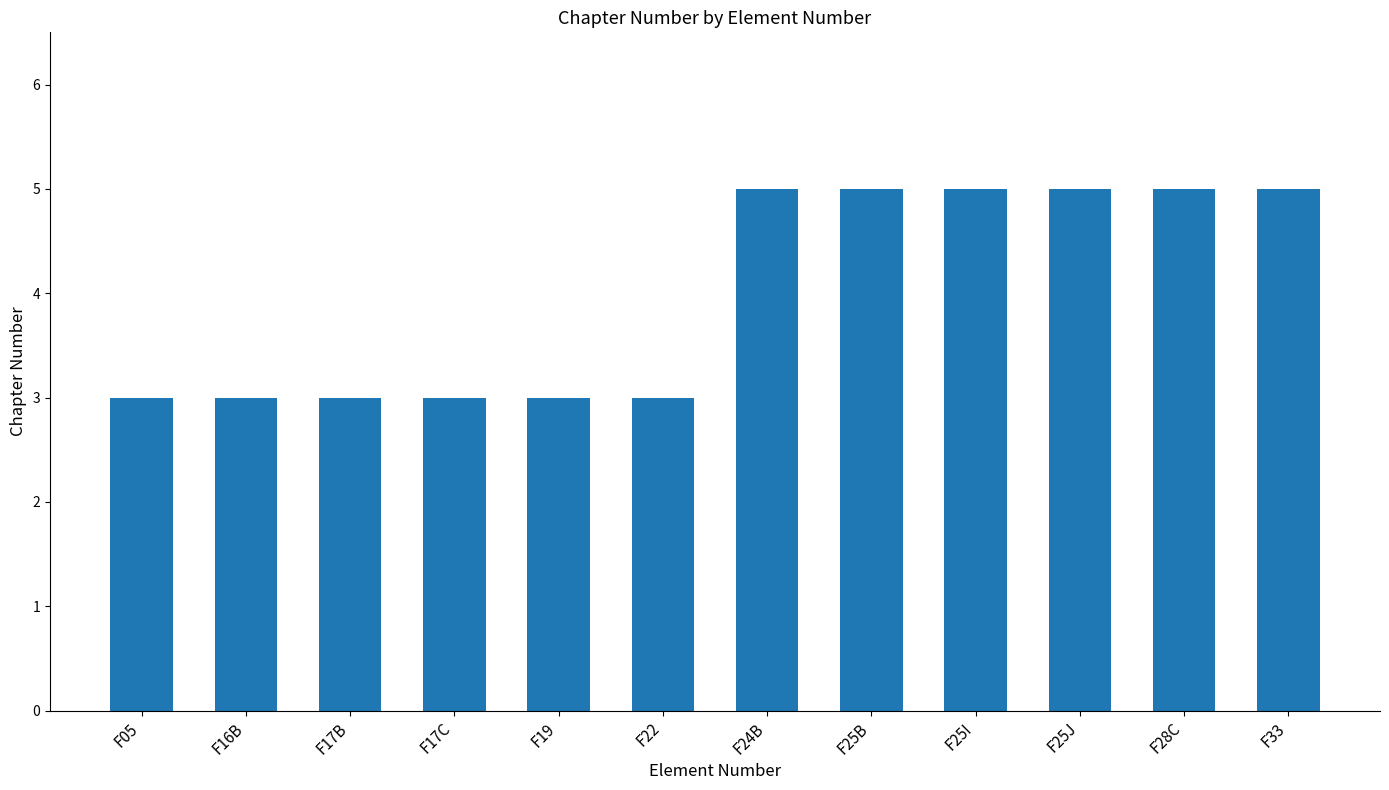

What is the ratio of the value at F17B to the value at F19?

1.0